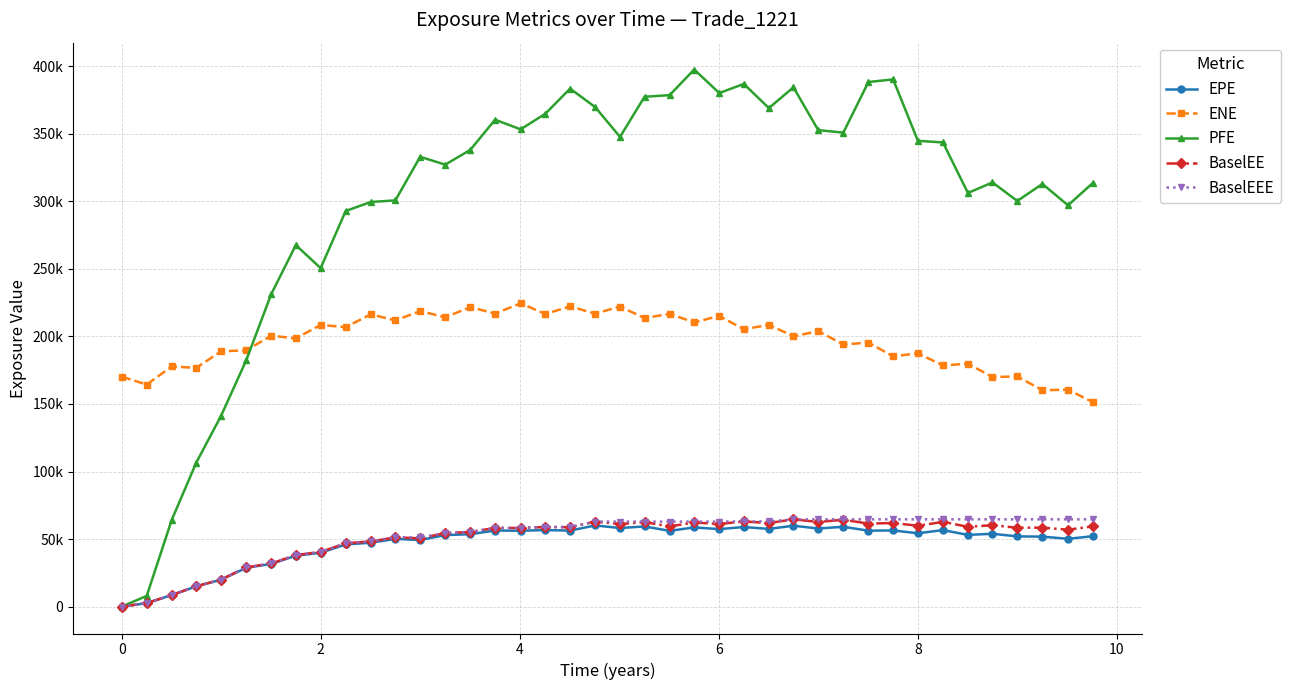

What are all the series names shown in the legend?

EPE, ENE, PFE, BaselEE, BaselEEE